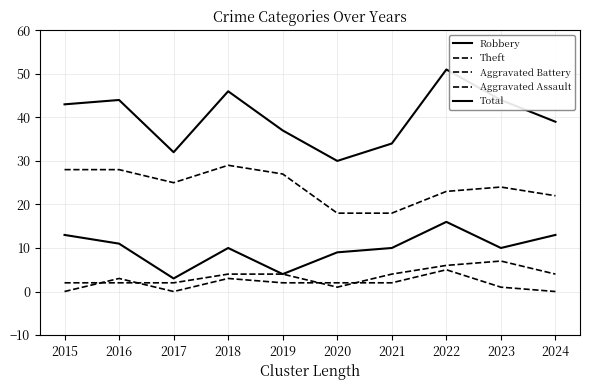

The value of Aggravated Assault at 2015 is -2. True or false?

False